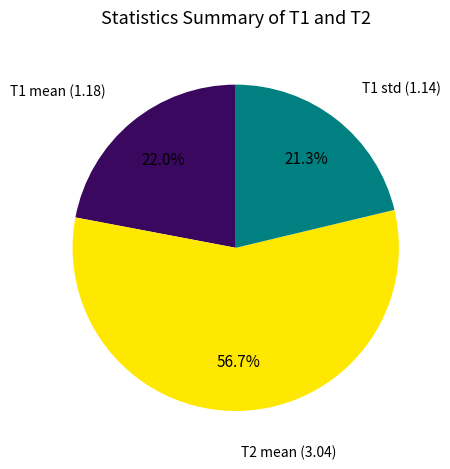

Rank the categories by value from lowest to highest.

T1 std, T1 mean, T2 mean